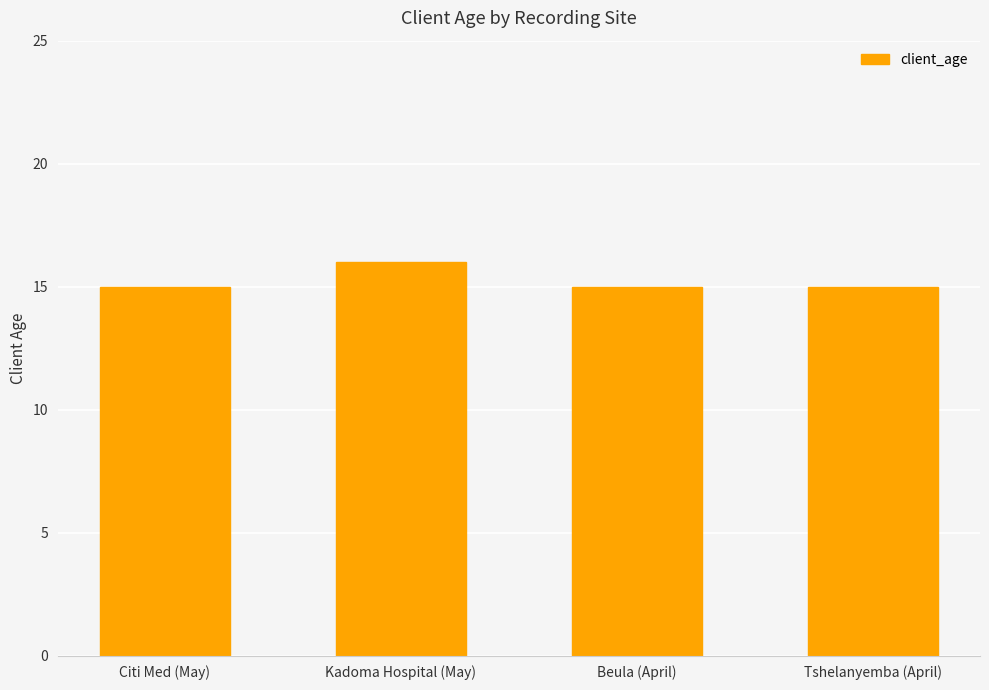

True or false: the data shows 9 at Citi Med (May).

False